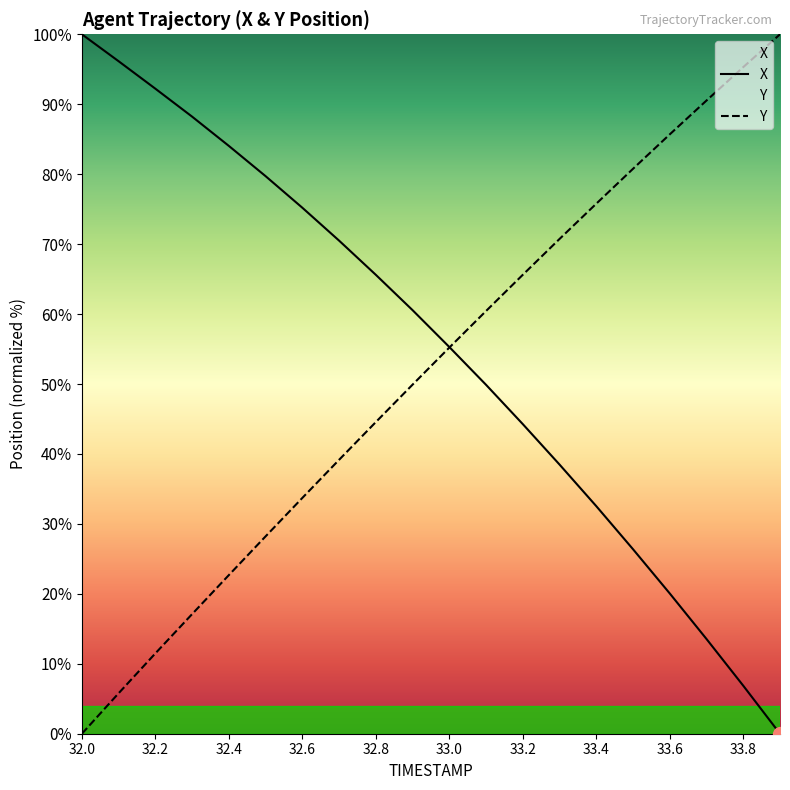

Is the value of Y at 33.2 greater than the value of X at 33.4?

Yes